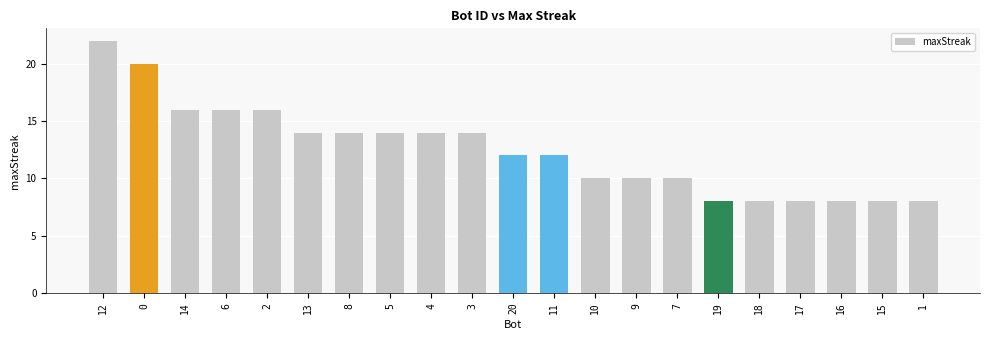

What is the minimum value shown in the chart?

8